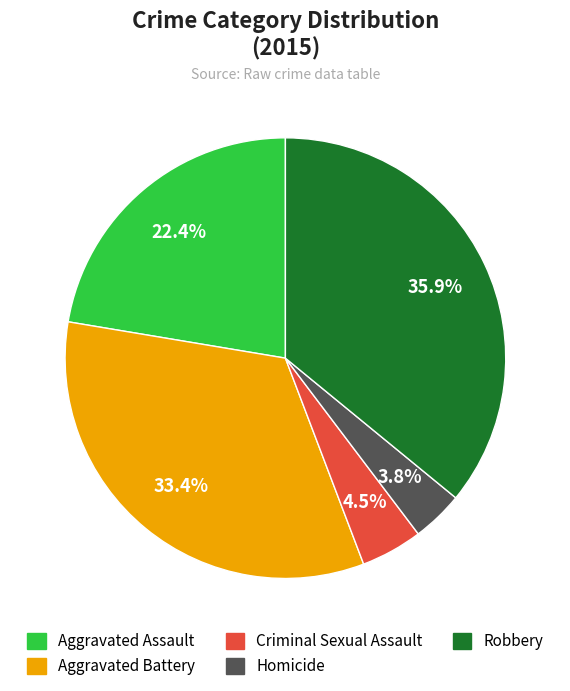

Which category has the biggest portion of the pie?

Robbery